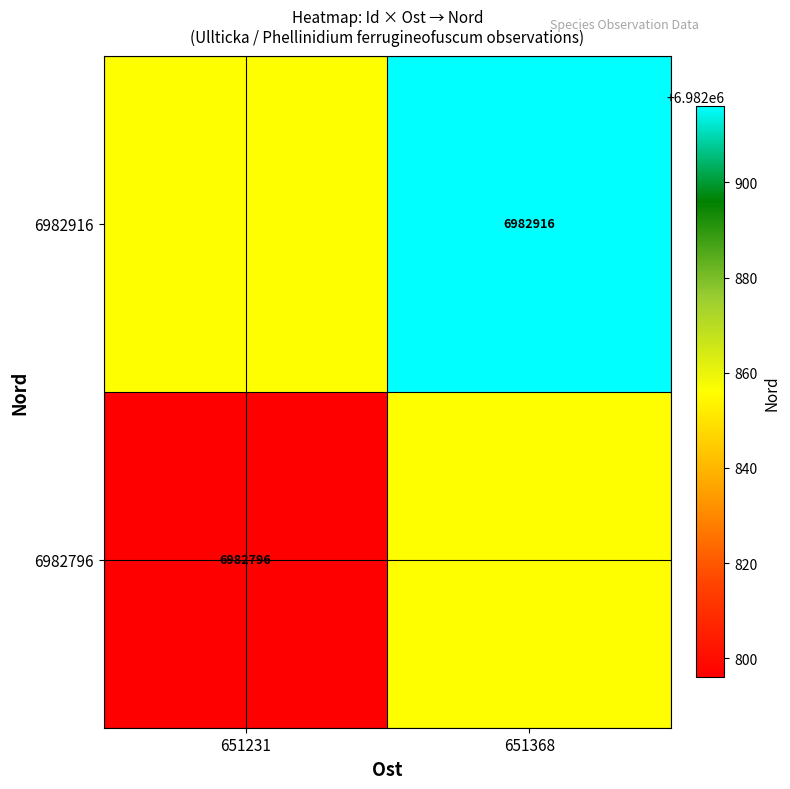

The 6982796 series shows 11968430 at 651231. True or false?

False